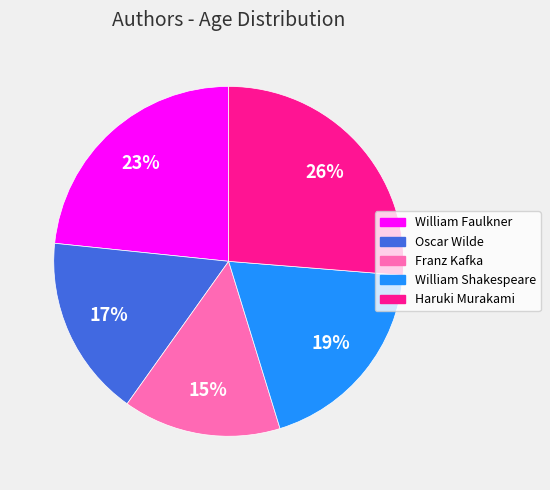

To the nearest percent, what percentage of the pie is William Shakespeare?

19%